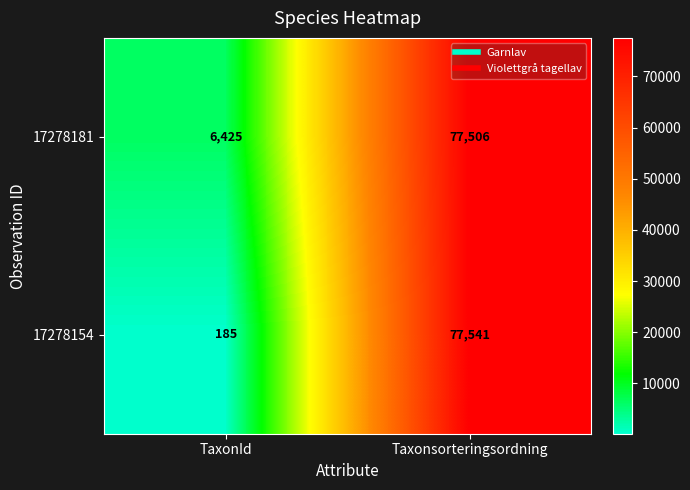

What is the average value of the 17278154 series?

38863